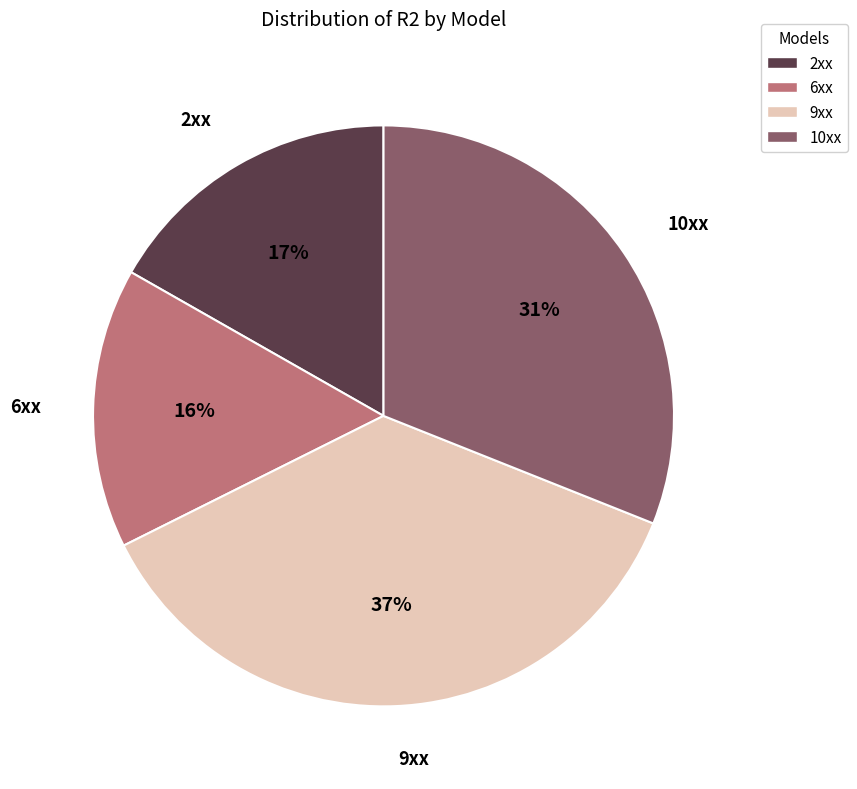

Which slice is the smallest?

6xx